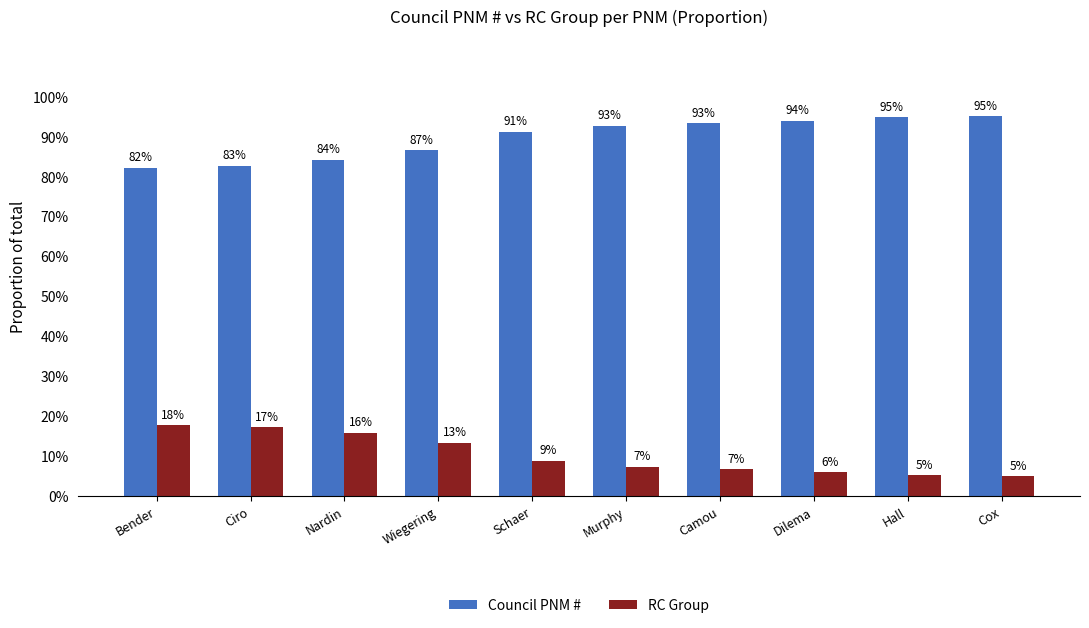

True or false: RC Group has a value of 2.1 at Murphy.

False